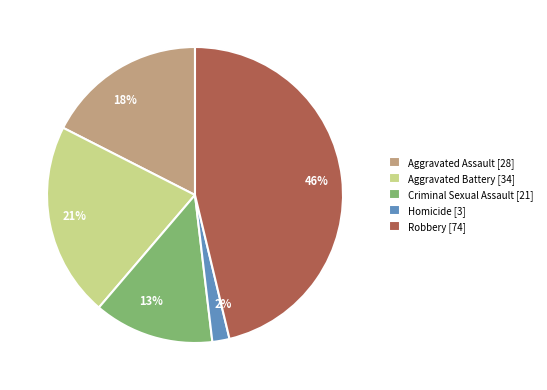

Count the number of slices in the pie.

5